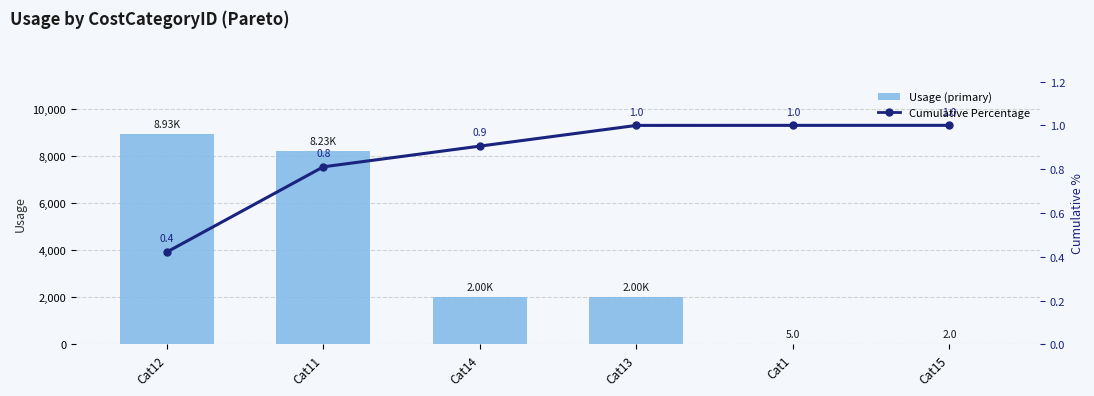

What position from the right is Cat11?

5